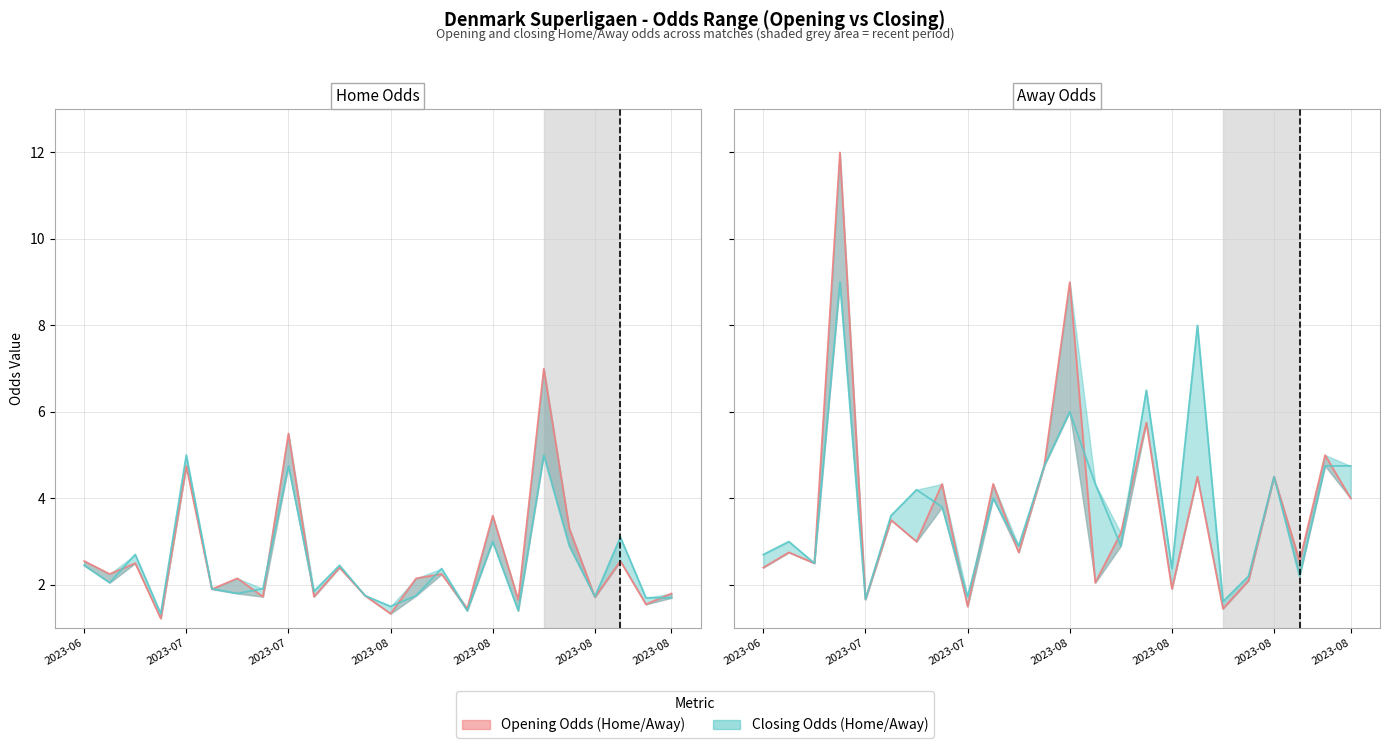

Is the value of oddH at 2023-08-07 greater than the value of oddA_op at 2023-07-23?

No